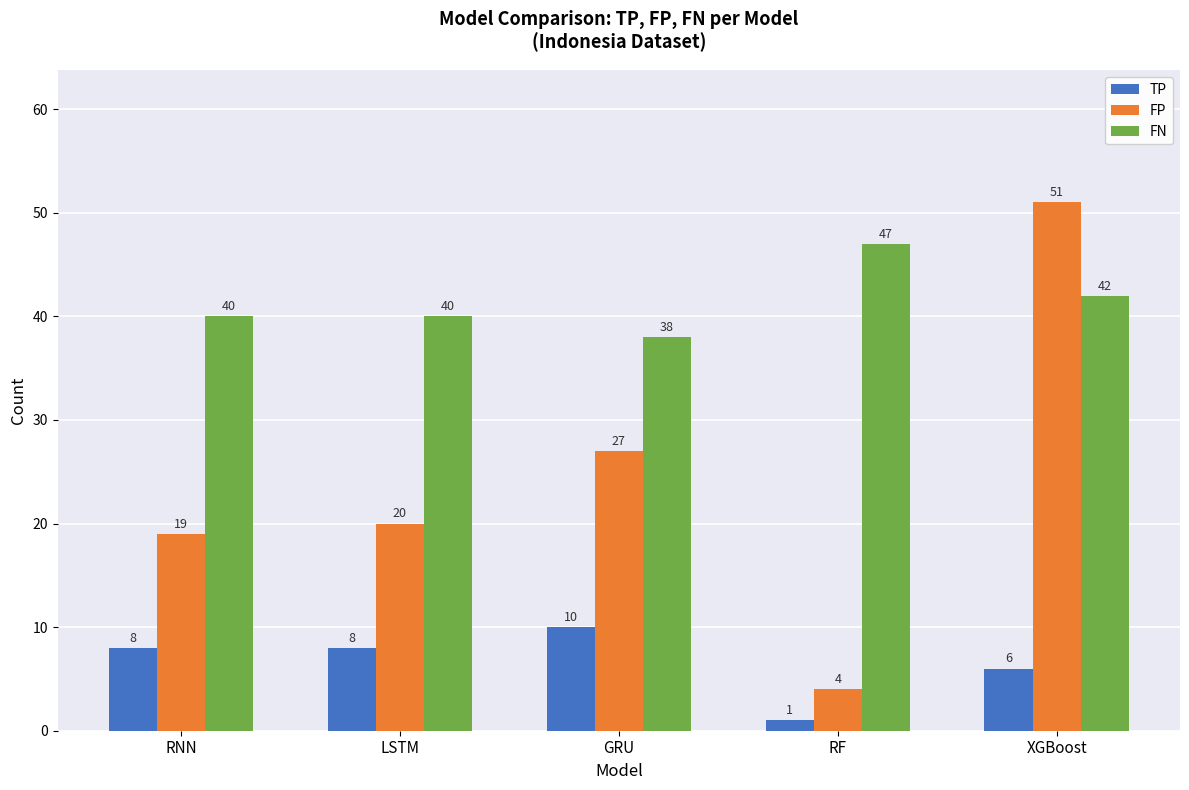

Are the bars grouped side by side (vs. stacked)?

Yes